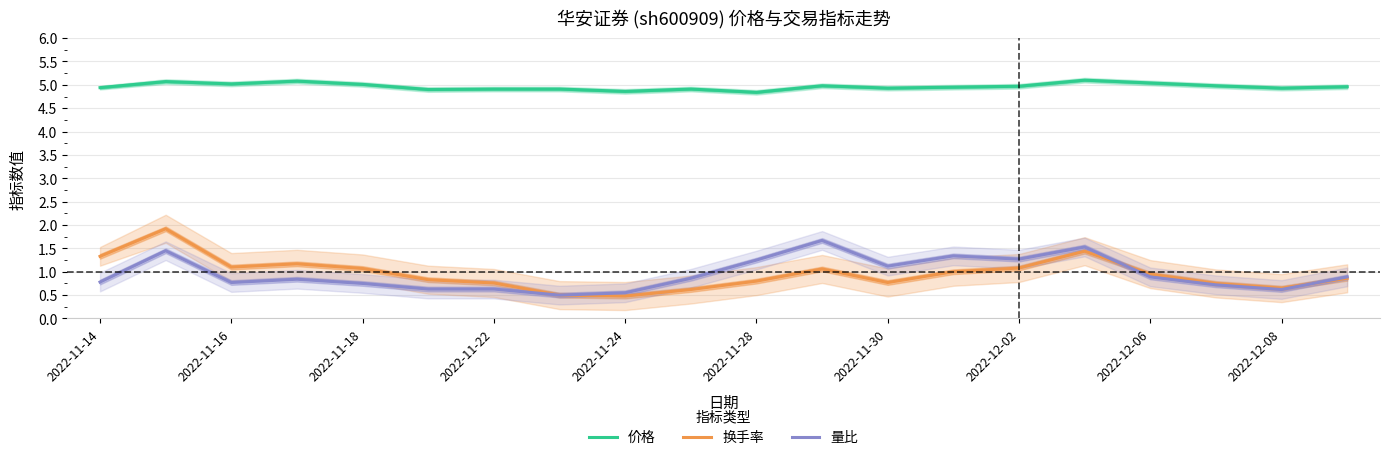

Is it true that 价格 equals 4.9 at 2022-12-08?

True